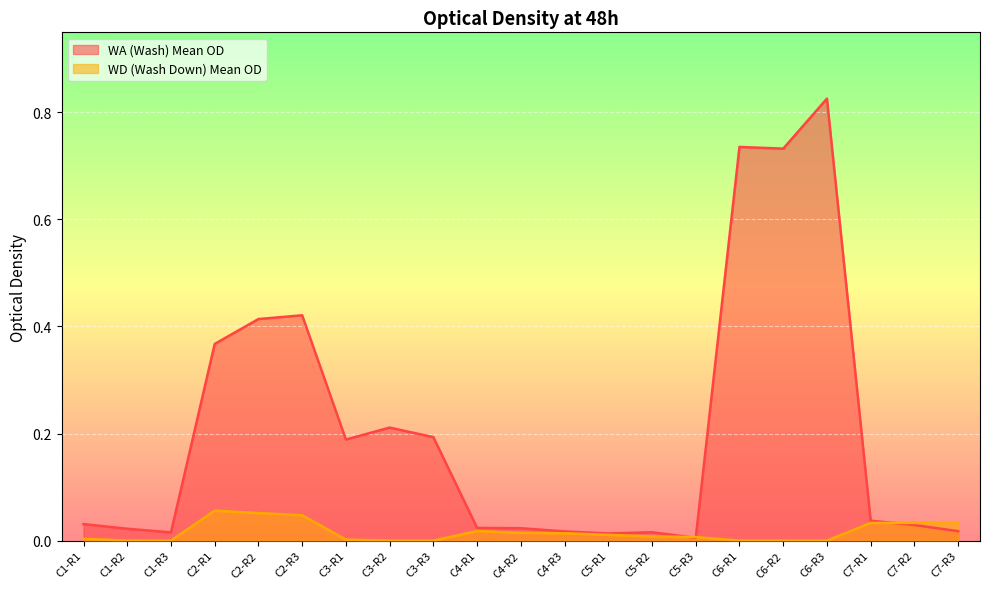

At which category does WD (Wash Down) Mean OD reach its first local peak?

C2-R1